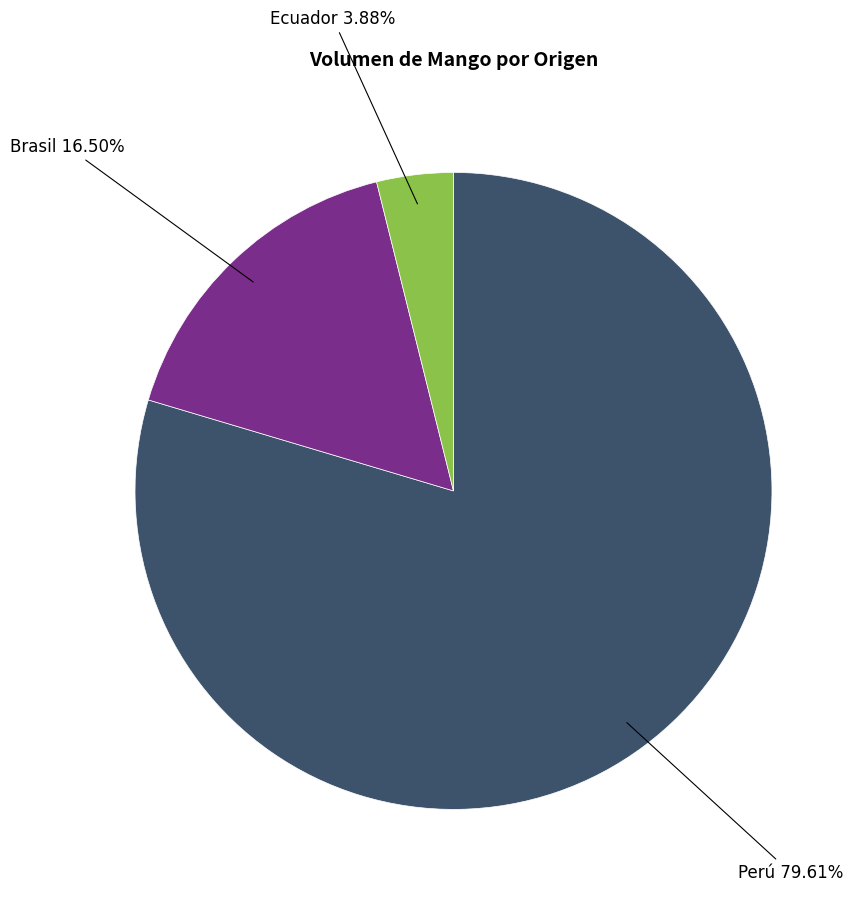

Rank the categories by value from lowest to highest.

Ecuador, Brasil, Perú